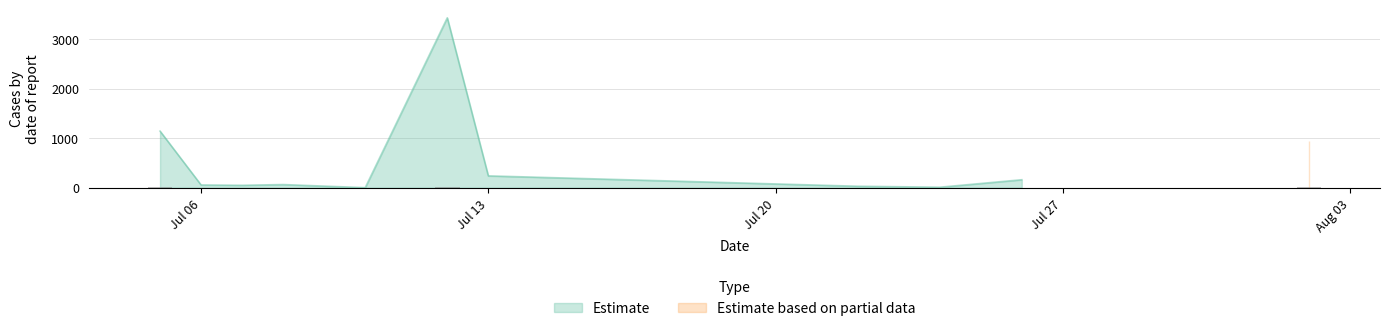

What is the highest value of the Estimate series?

3427